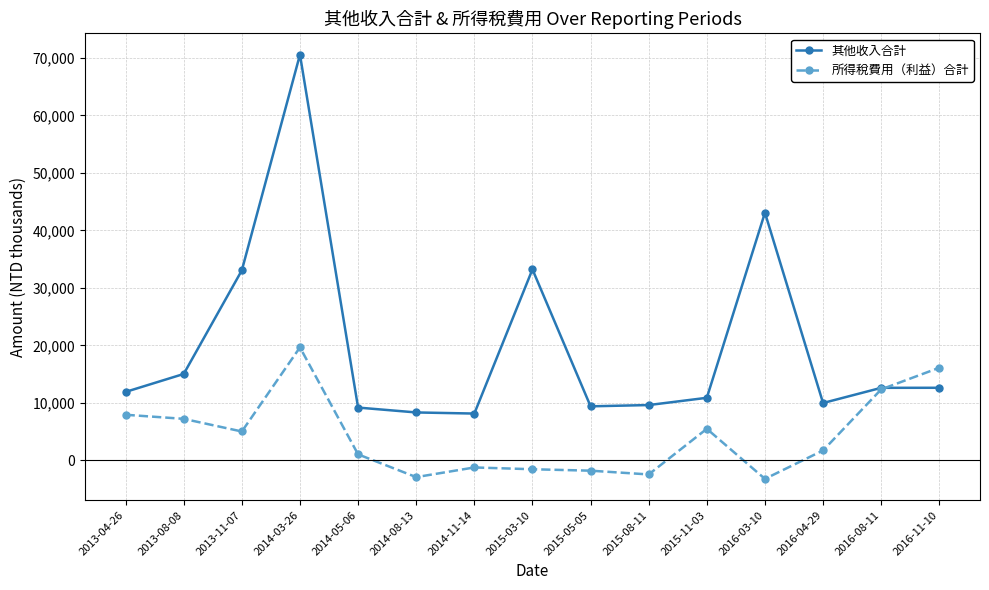

Which series has the widest spread of values?

其他收入合計